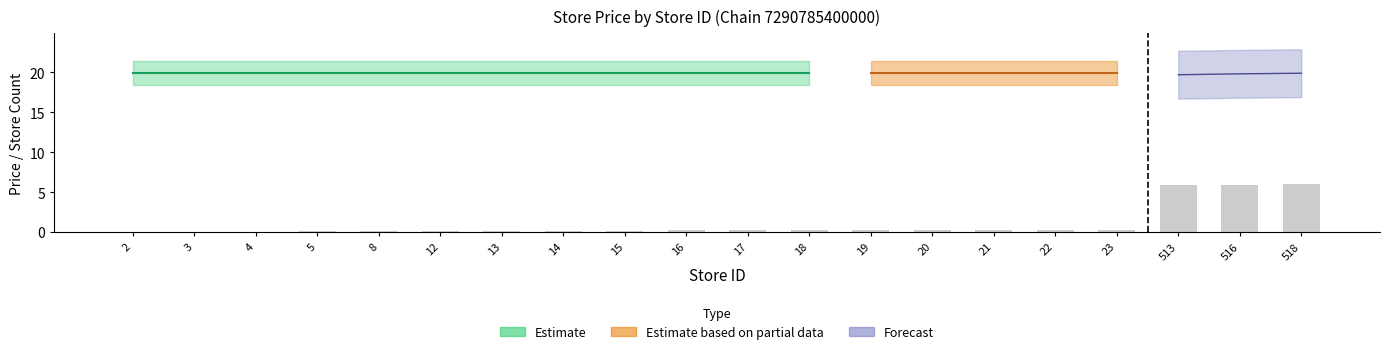

True or false: the data shows 0.4 at 20.

False